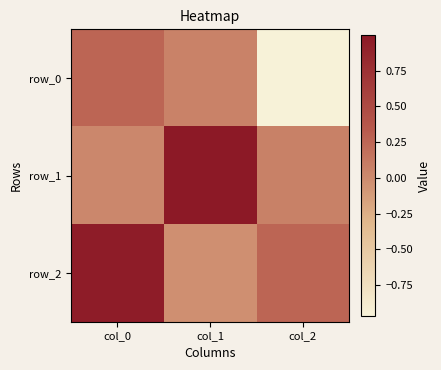

Reading left to right, extract all data points from this chart.

row_0: 0.3	0.1	-1.0
row_1: 0.0	1.0	0.1
row_2: 1.0	-0.0	0.3